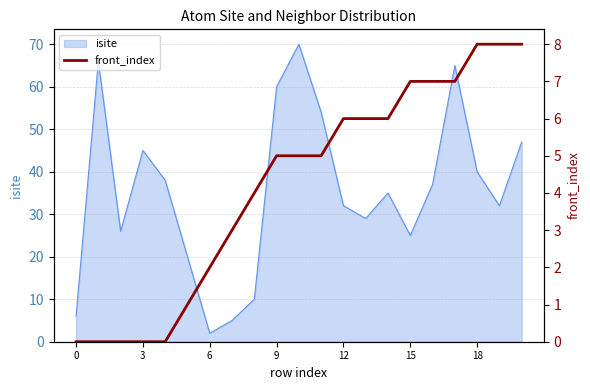

Where does the data first go above 5?

12